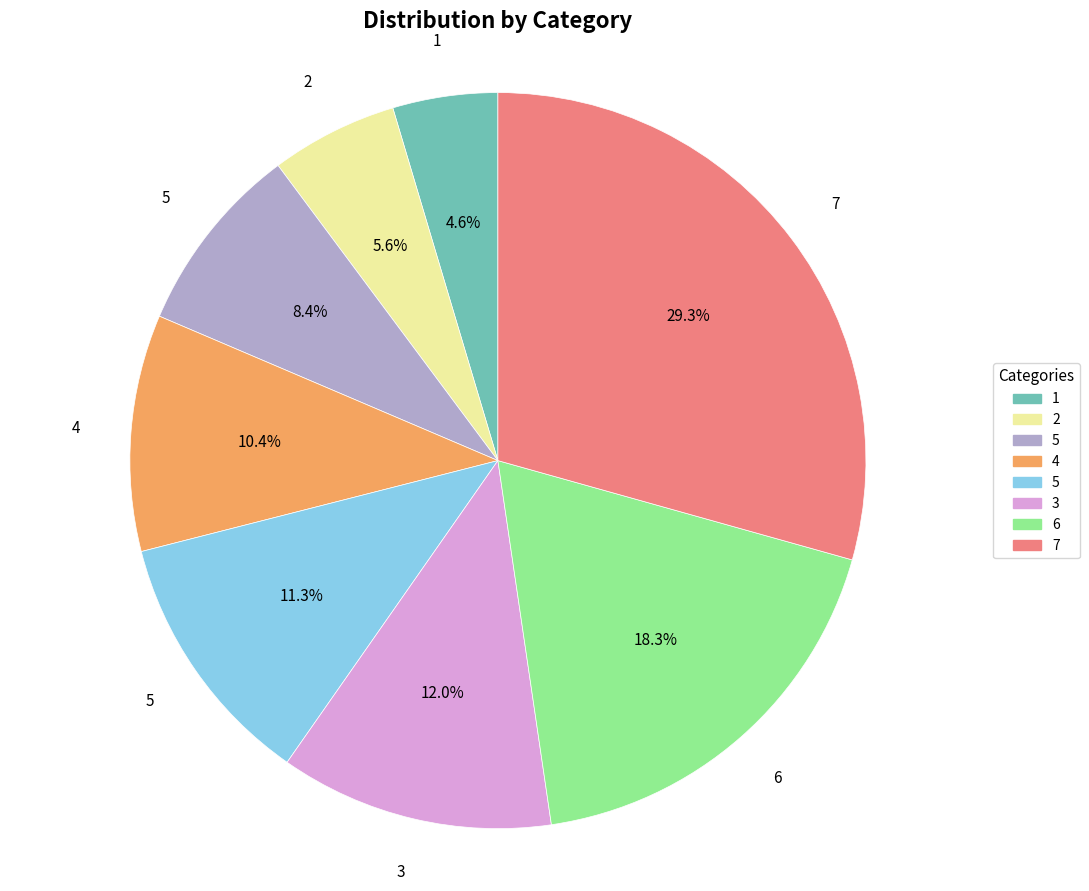

Is there a majority slice in this chart?

No